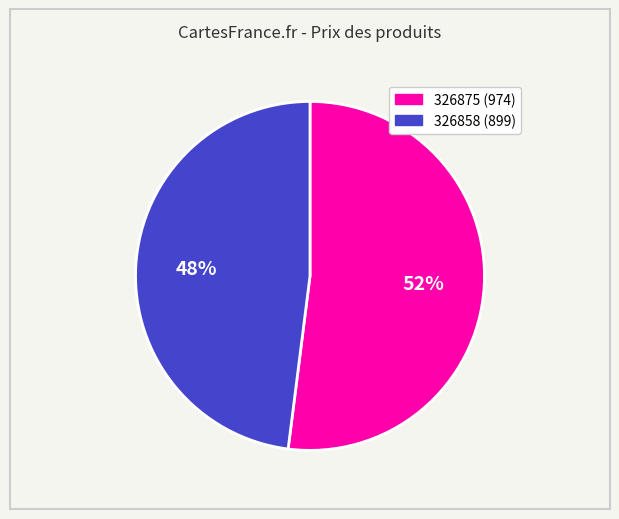

What percentage is the 326858 slice, to the nearest percent?

48%